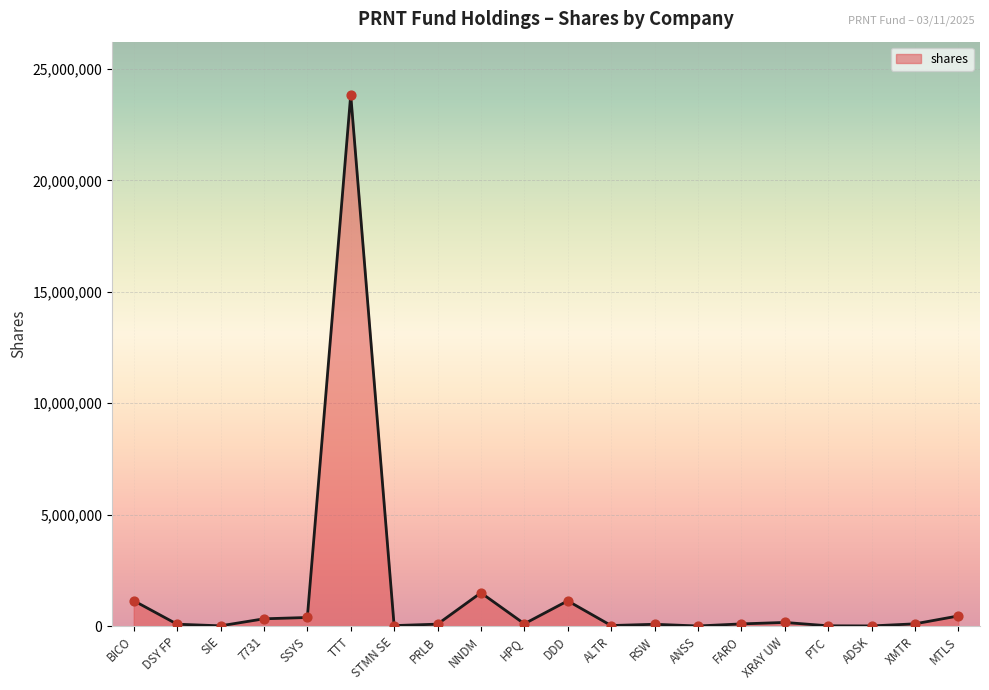

Which has a higher value, BICO or TTT?

TTT